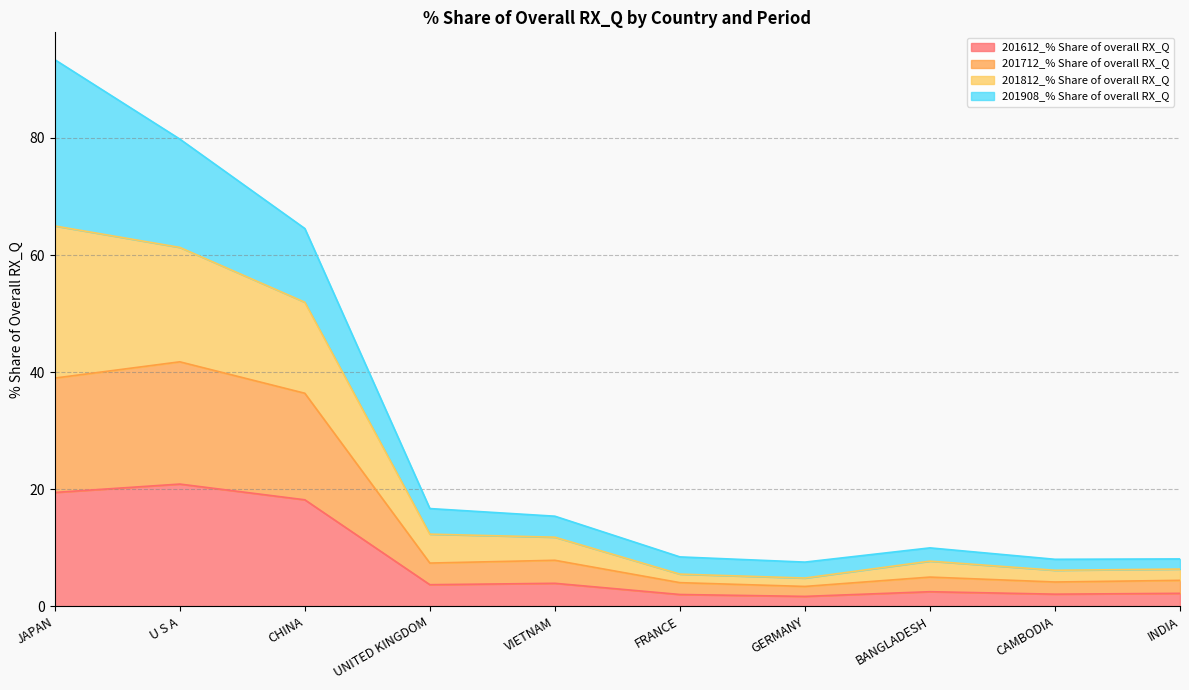

What is the difference between the maximum and minimum values in the 201612_% Share of overall RX_Q series?

19.2